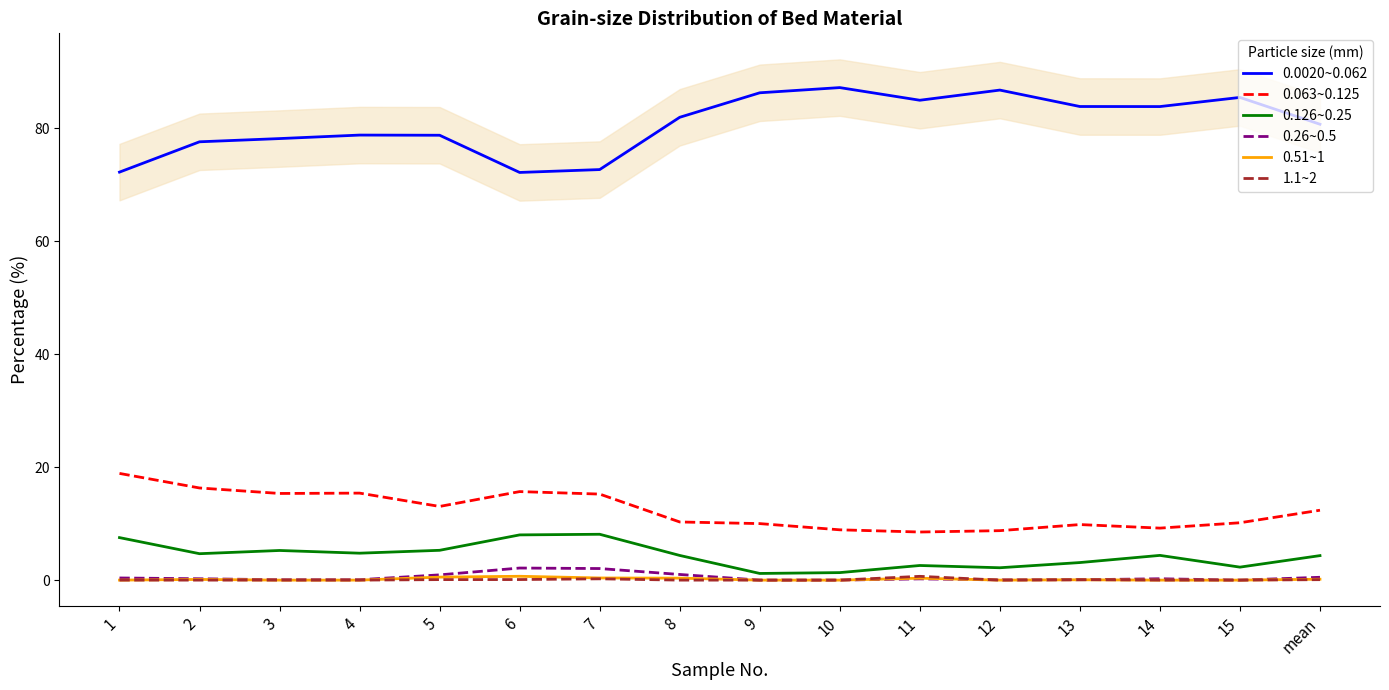

The value of 0.26~0.5 at 2 is 0.2. True or false?

True